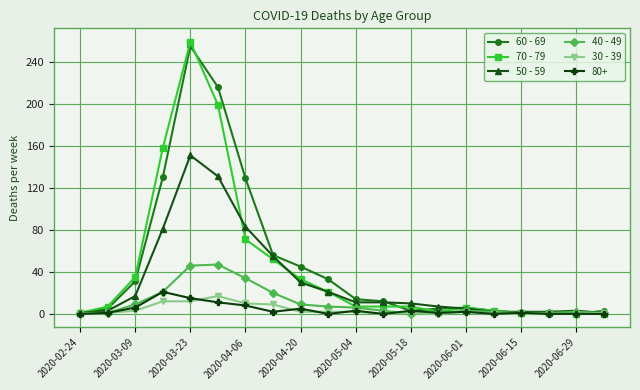

What is the greatest value displayed?

259